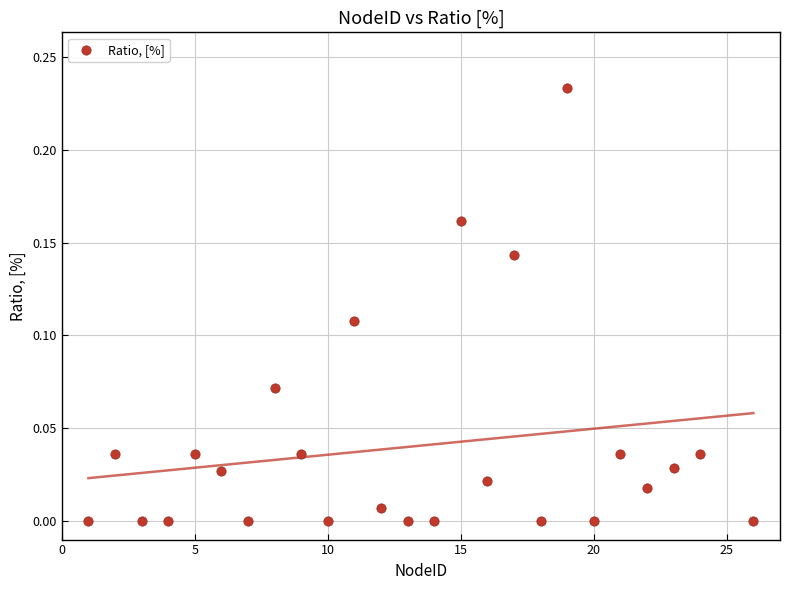

What is the range of X values (max minus min)?

25.0